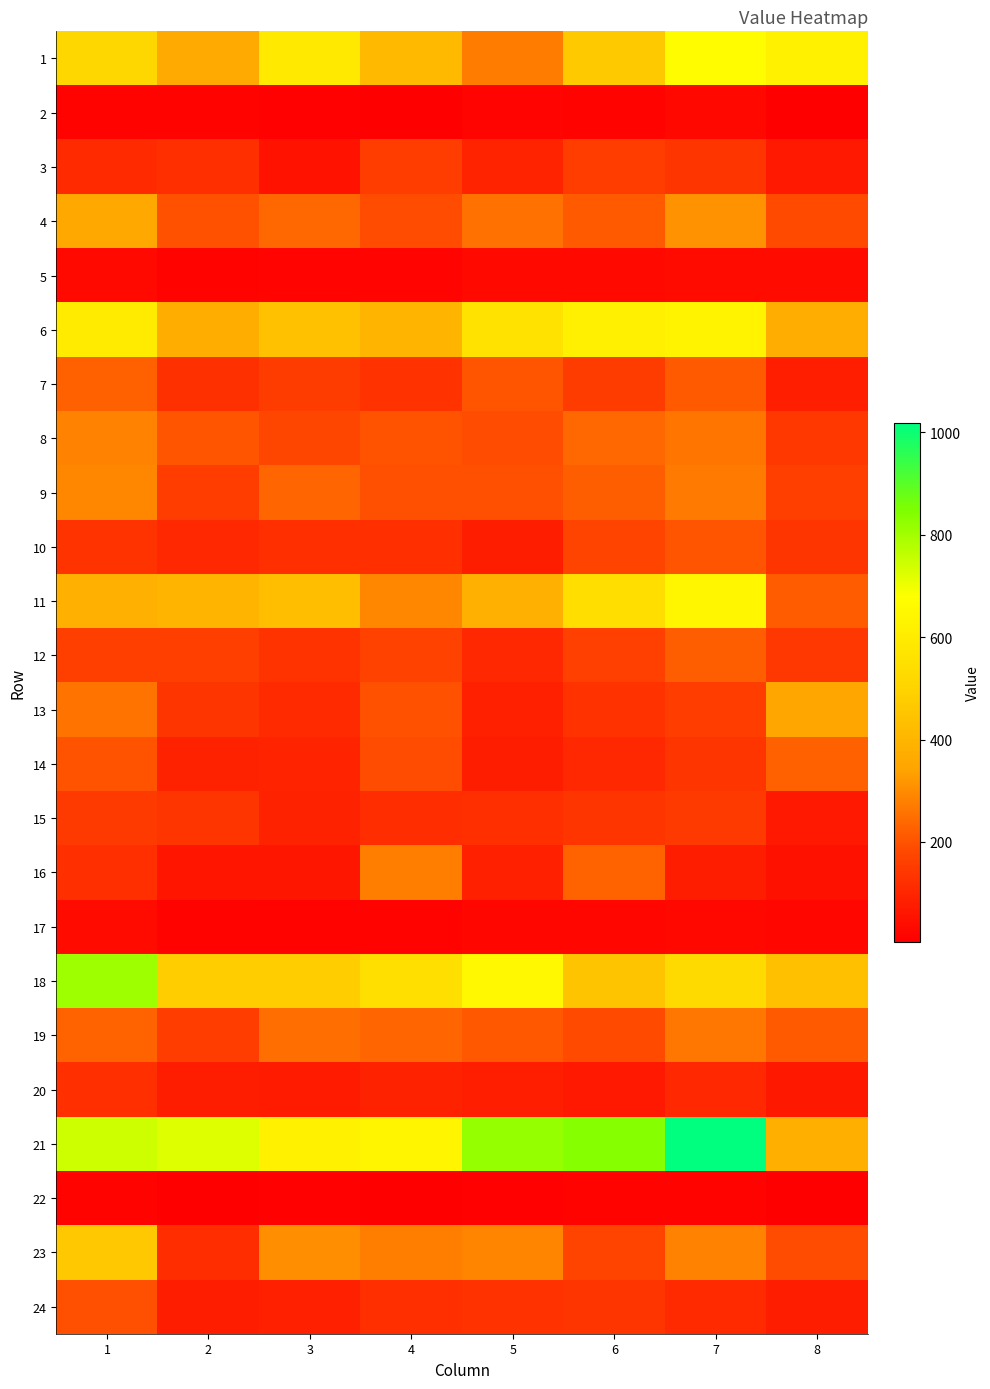

Reading left to right, transcribe all the data shown in this chart.

1: 1=512.8	2=364.8	3=587.2	4=416.4	5=272.5	6=467.1	7=667.9	8=621.9
2: 1=16.5	2=15.0	3=13.4	4=8.4	5=18.2	6=16.2	7=27.4	8=7.5
3: 1=108.4	2=123.7	3=54.7	4=157.8	5=96.5	6=158.8	7=137.3	8=72.5
4: 1=353.7	2=196.3	3=235.9	4=191.2	5=250.9	6=211.4	7=312.6	8=187.0
5: 1=30.7	2=15.5	3=18.9	4=18.8	5=32.6	6=29.9	7=33.6	8=35.1
6: 1=596.5	2=376.4	3=436.8	4=400.0	5=559.9	6=614.4	7=630.4	8=372.2
7: 1=223.9	2=126.8	3=153.7	4=130.3	5=203.5	6=155.3	7=211.4	8=84.1
8: 1=285.6	2=203.5	3=179.2	4=202.2	5=189.0	6=238.5	7=259.2	8=145.2
9: 1=292.1	2=158.5	3=234.1	4=191.9	5=192.4	6=222.0	7=266.6	8=160.5
10: 1=135.8	2=107.4	3=123.8	4=124.1	5=79.4	6=175.4	7=205.2	8=136.7
11: 1=381.8	2=399.0	3=432.1	4=290.7	5=383.8	6=541.8	7=641.7	8=218.8
12: 1=161.5	2=162.7	3=133.9	4=168.8	5=106.1	6=166.5	7=219.4	8=142.2
13: 1=256.0	2=139.1	3=111.8	4=195.8	5=85.8	6=129.2	7=158.0	8=351.5
14: 1=199.9	2=90.4	3=93.1	4=190.6	5=77.2	6=105.9	7=138.9	8=224.0
15: 1=150.1	2=136.2	3=90.3	4=116.3	5=121.0	6=137.8	7=151.6	8=70.1
16: 1=120.6	2=57.4	3=64.2	4=275.3	5=85.0	6=230.1	7=78.9	8=50.3
17: 1=33.8	2=14.1	3=15.1	4=14.9	5=23.7	6=21.8	7=26.4	8=23.7
18: 1=805.2	2=477.0	3=475.9	4=546.2	5=652.8	6=450.0	7=526.1	8=436.0
19: 1=228.2	2=156.0	3=249.9	4=233.8	5=208.7	6=184.1	7=265.8	8=211.8
20: 1=120.3	2=80.2	3=75.8	4=91.5	5=81.9	6=70.8	7=106.0	8=65.4
21: 1=742.5	2=723.8	3=625.0	4=638.3	5=818.9	6=837.5	7=1016.7	8=378.2
22: 1=14.6	2=8.1	3=9.7	4=8.9	5=13.6	6=13.7	7=14.9	8=5.7
23: 1=461.3	2=117.5	3=304.7	4=275.7	5=286.9	6=173.0	7=284.6	8=187.9
24: 1=193.7	2=79.2	3=86.8	4=121.9	5=130.7	6=138.8	7=111.0	8=77.8